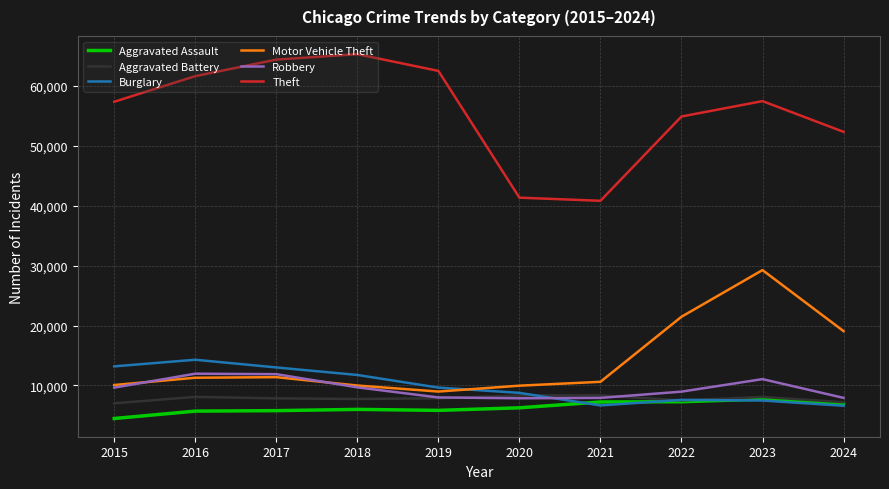

True or false: Aggravated Battery and Motor Vehicle Theft intersect in this chart.

False